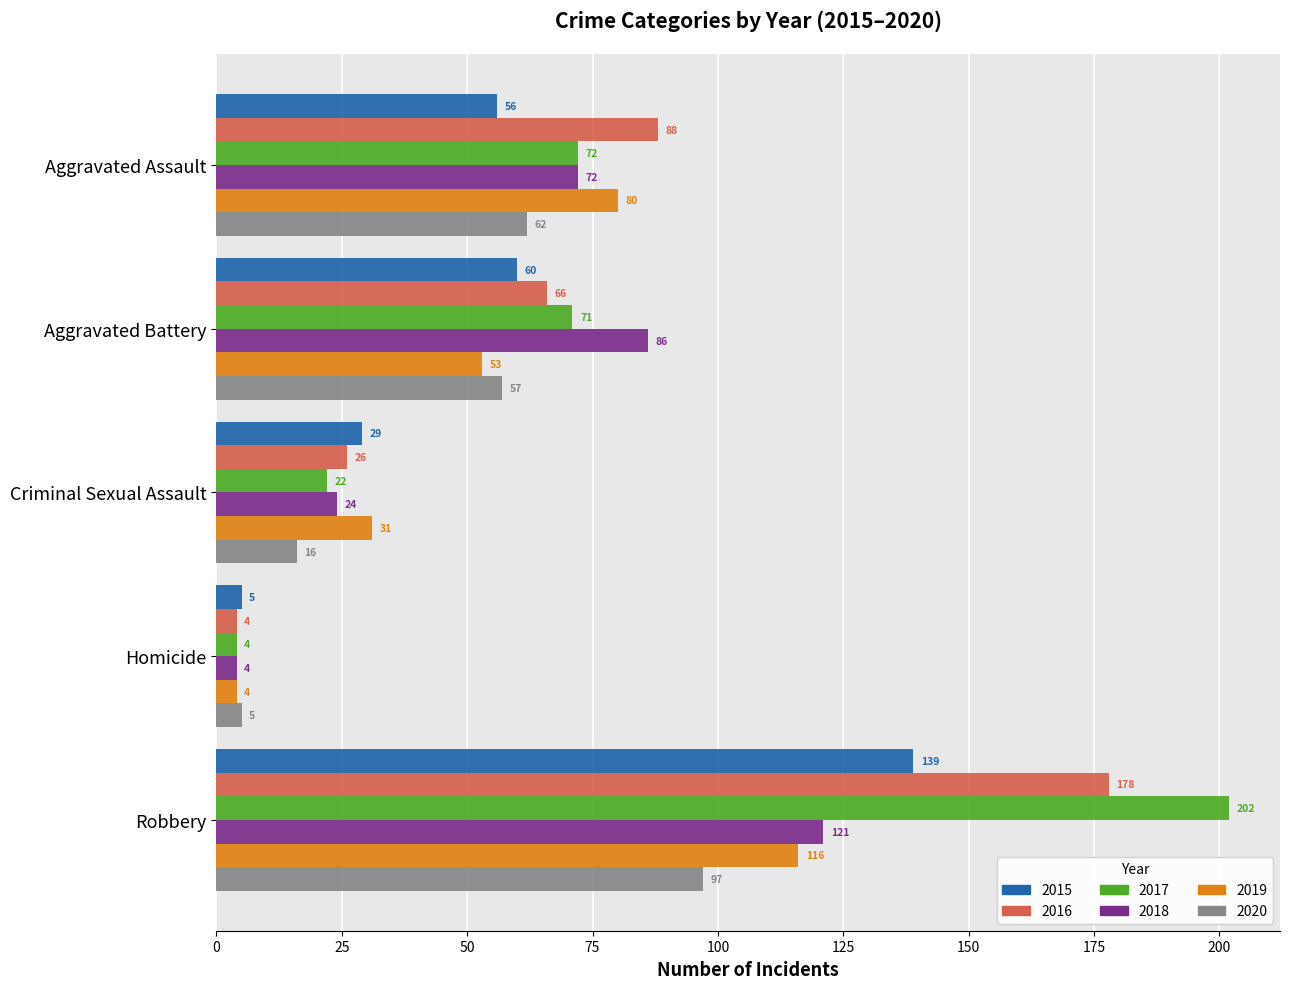

Which series changed the most between Aggravated Battery and Homicide?

2018